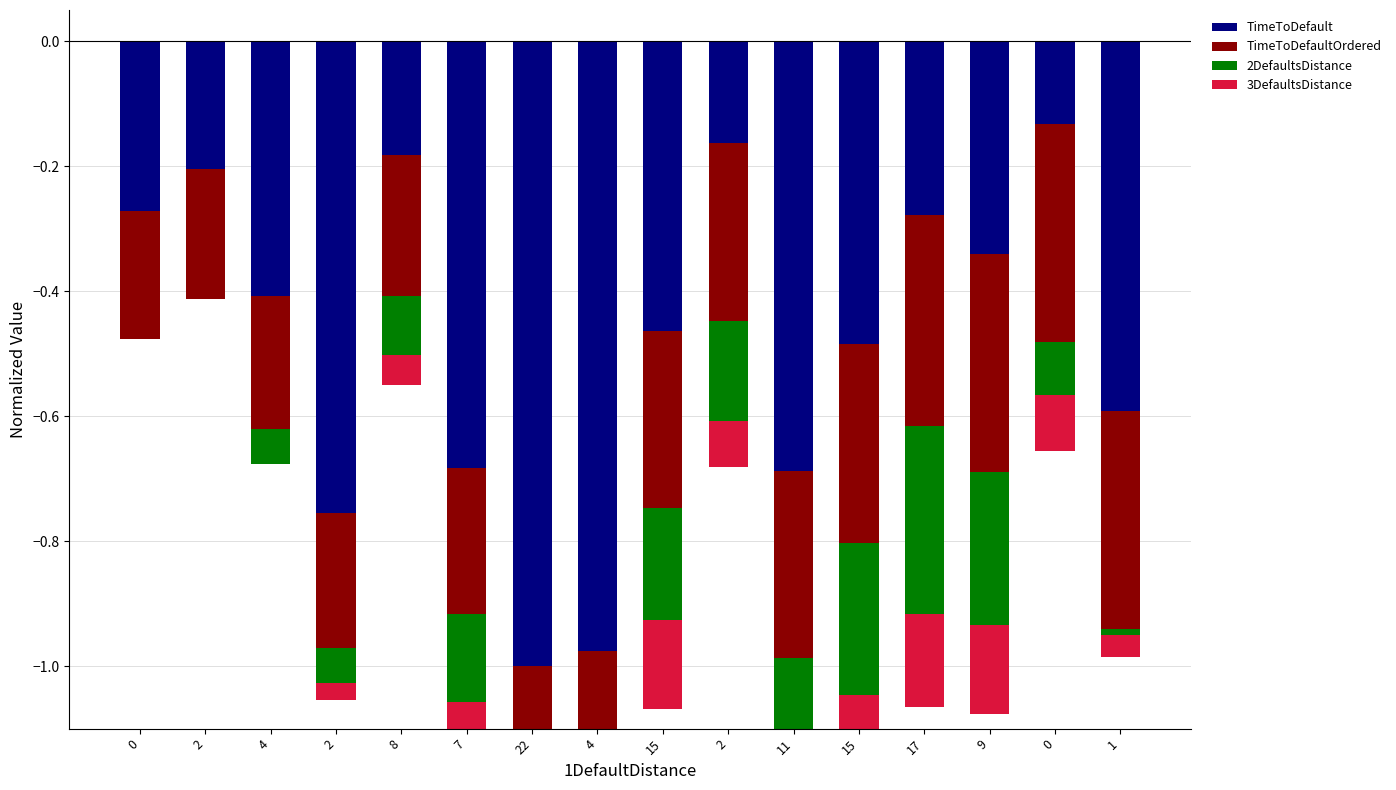

What is the approximate value of 3DefaultsDistance at 4?

-0.1